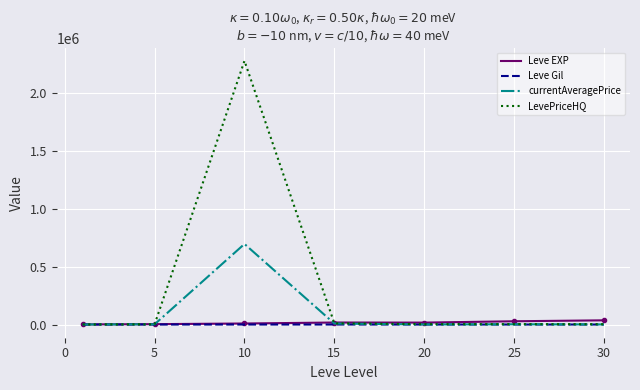

What is the average value of the Leve Gil series?

235.0